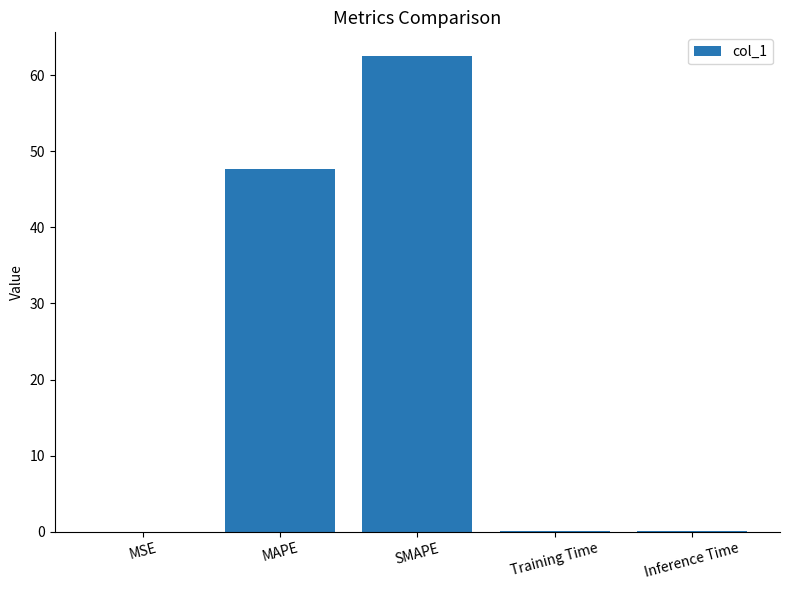

What is the average value?

22.1